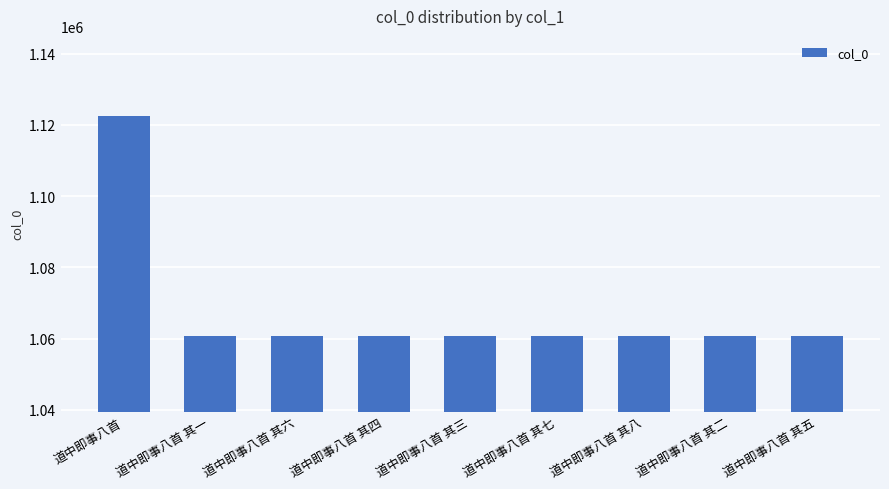

How many bars are there in total?

9